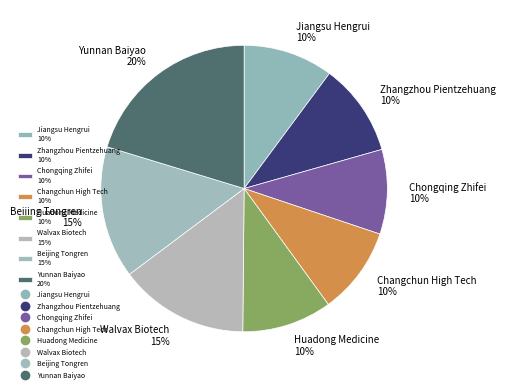

Is the sum of Walvax Biotech 15% and Huadong Medicine 10% greater than half?

No